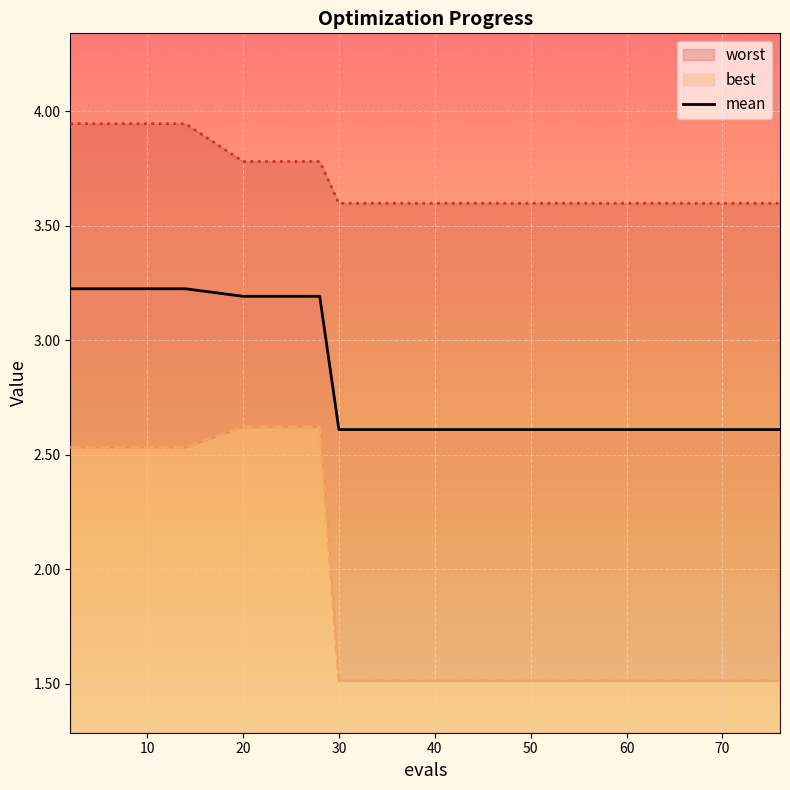

Reading left to right, list all the values displayed in this chart.

mean: 2=3.2	8=3.2	14=3.2	20=3.2	28=3.2	30=2.6	39=2.6	47=2.6	53=2.6	58=2.6	64=2.6	69=2.6	72=2.6	74=2.6	76=2.6
best: 2=2.5	8=2.5	14=2.5	20=2.6	28=2.6	30=1.5	39=1.5	47=1.5	53=1.5	58=1.5	64=1.5	69=1.5	72=1.5	74=1.5	76=1.5
worst: 2=3.9	8=3.9	14=3.9	20=3.8	28=3.8	30=3.6	39=3.6	47=3.6	53=3.6	58=3.6	64=3.6	69=3.6	72=3.6	74=3.6	76=3.6